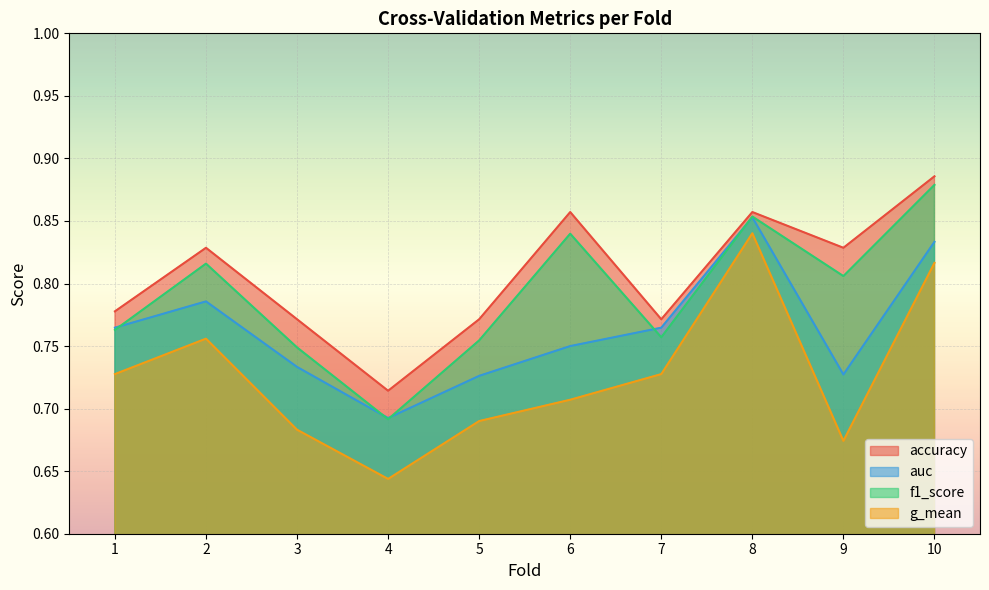

List the series in order of their peak value, lowest first.

g_mean, auc, f1_score, accuracy